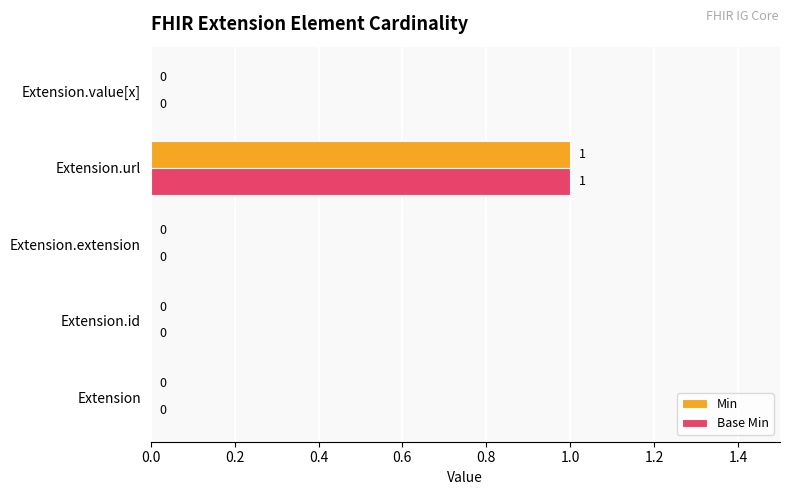

Which label corresponds to the largest value in the chart?

Extension.url